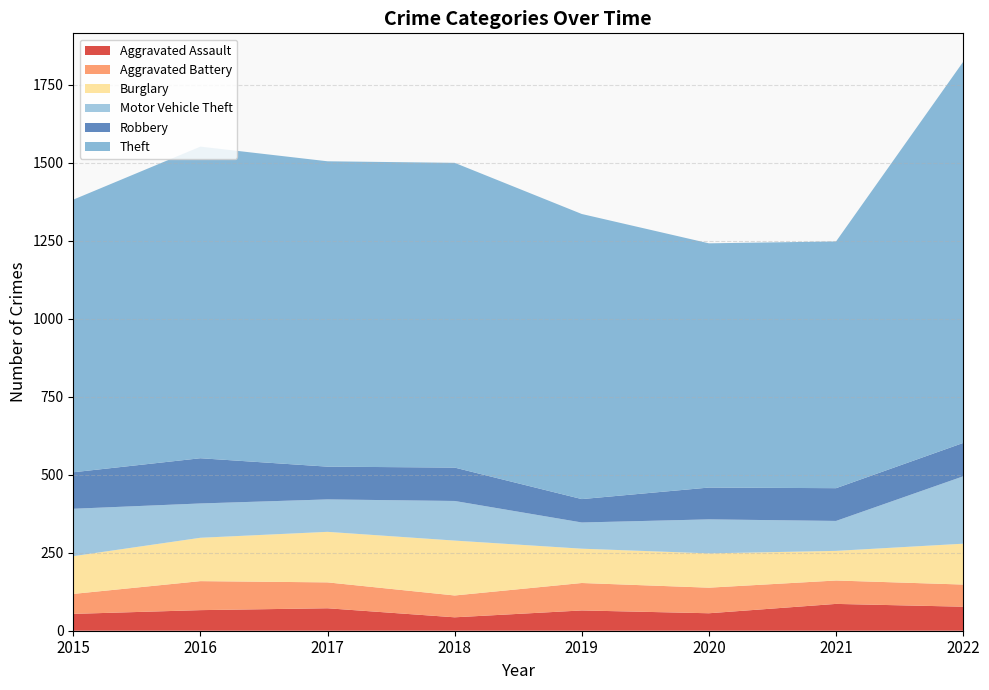

Reading right to left, extract all data points from this chart.

Aggravated Assault: 2022=77	2021=86	2020=56	2019=65	2018=43	2017=72	2016=66	2015=54
Aggravated Battery: 2022=71	2021=75	2020=82	2019=88	2018=70	2017=83	2016=93	2015=64
Burglary: 2022=131	2021=95	2020=110	2019=110	2018=176	2017=162	2016=139	2015=121
Motor Vehicle Theft: 2022=216	2021=96	2020=109	2019=84	2018=127	2017=104	2016=110	2015=152
Robbery: 2022=107	2021=105	2020=102	2019=75	2018=107	2017=105	2016=145	2015=117
Theft: 2022=1222	2021=791	2020=783	2019=914	2018=977	2017=979	2016=999	2015=874